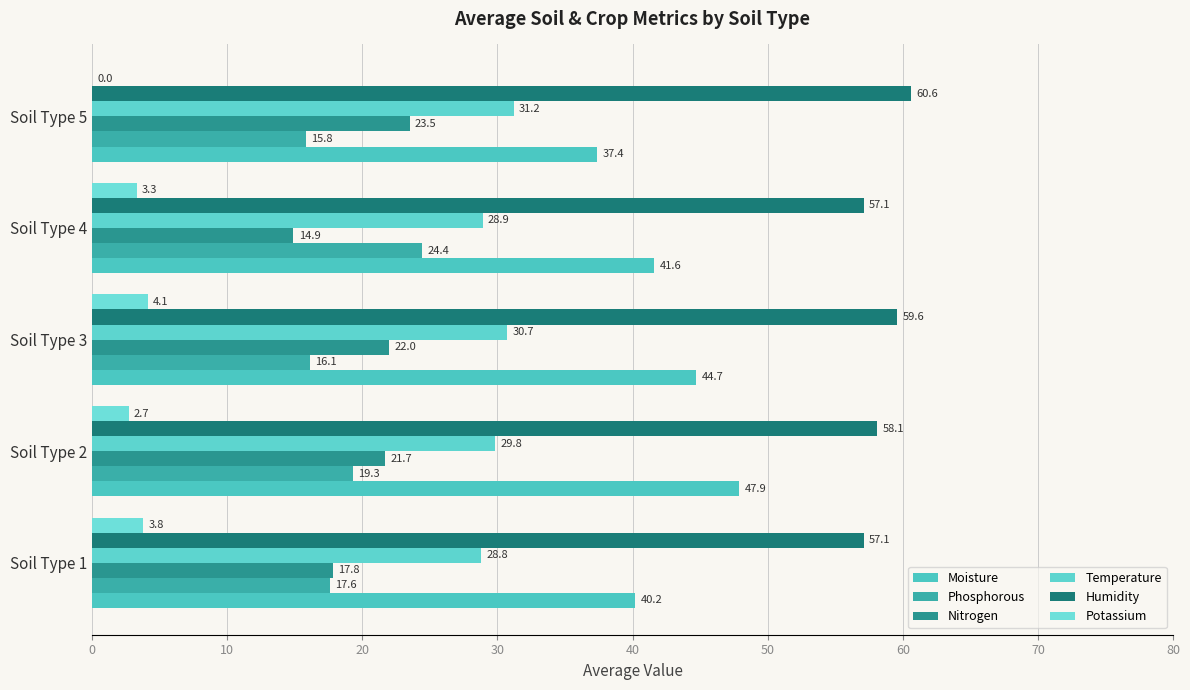

How many data points does each series have?

5